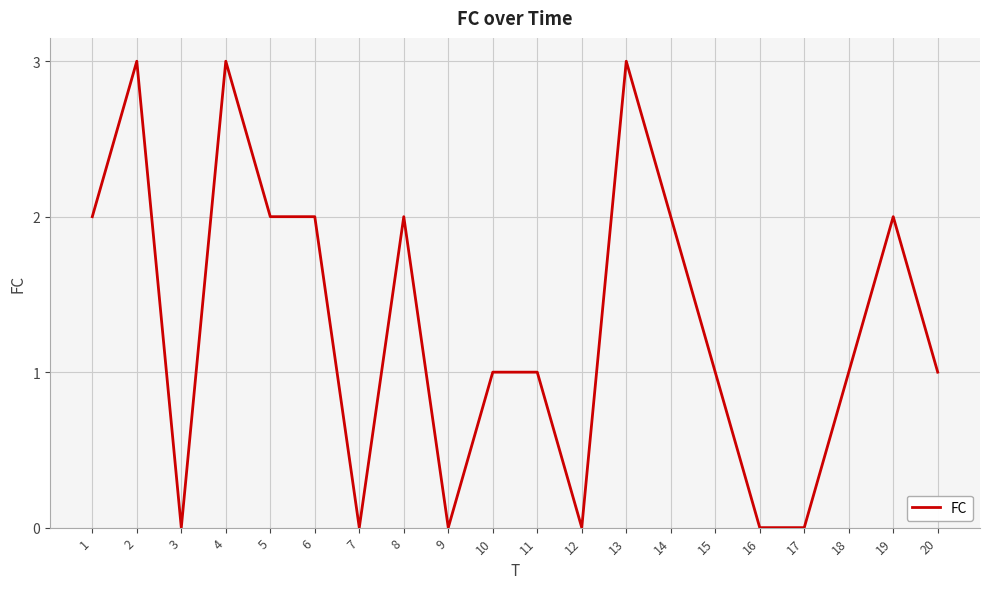

Is this an area chart (filled region under the line)?

No